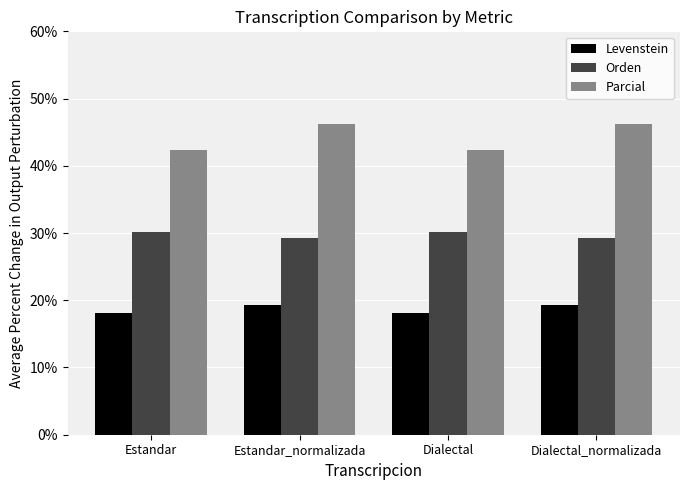

What is the smallest value displayed?

18.1